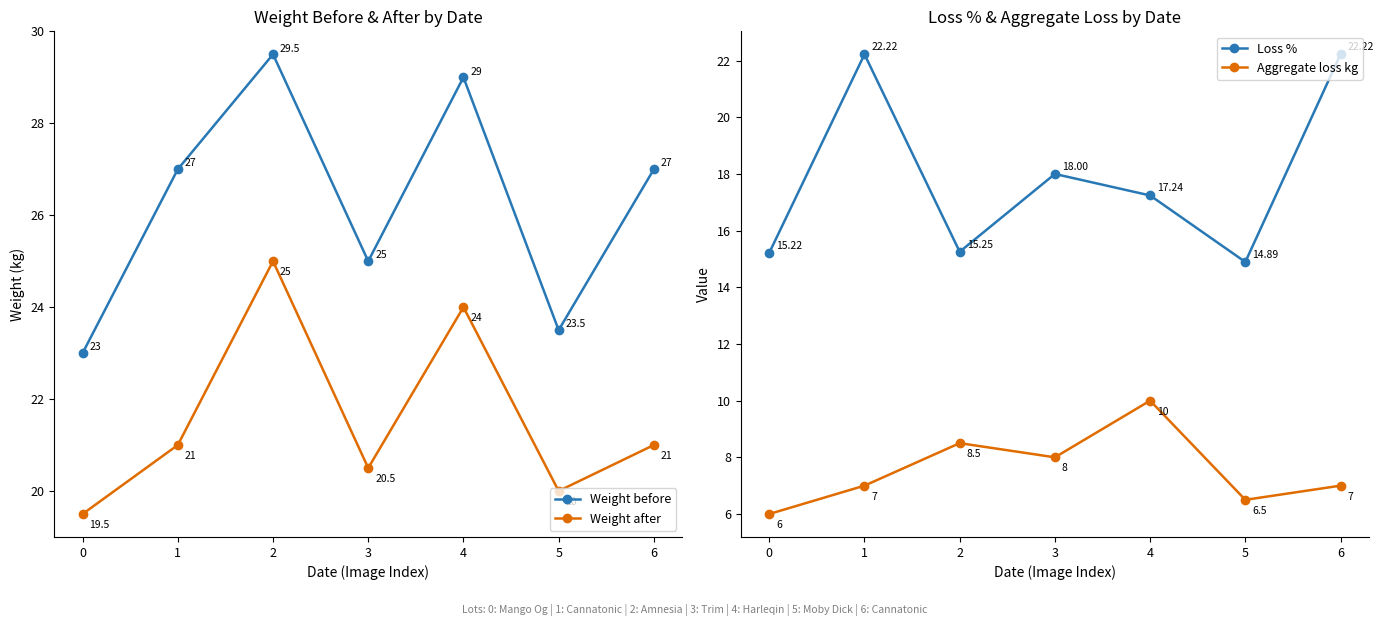

What is the difference between the Loss % values at 6 and 4?

5.0